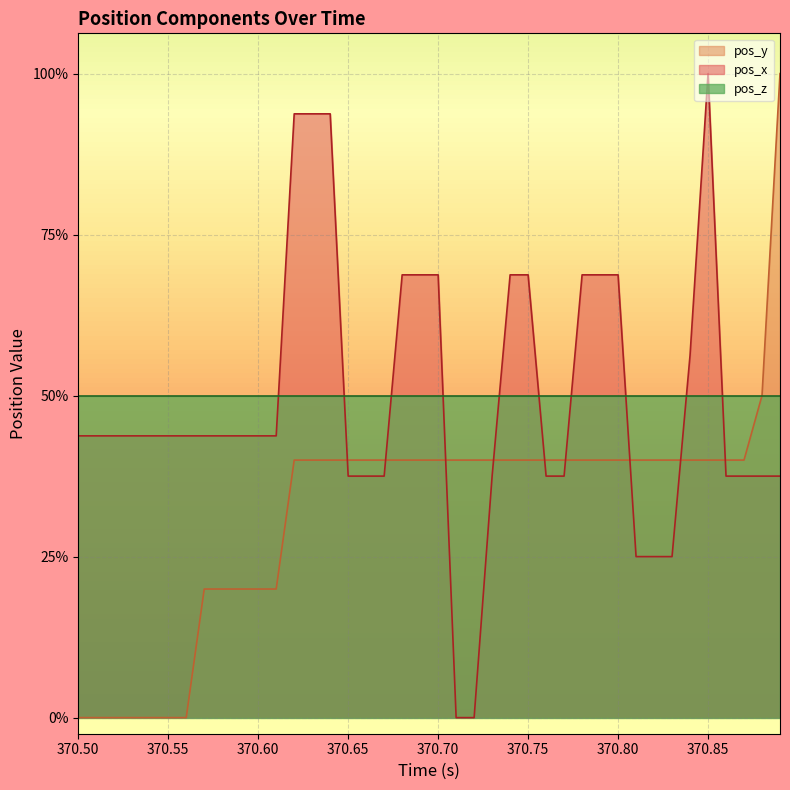

Which series has the largest range (max minus min)?

pos_x